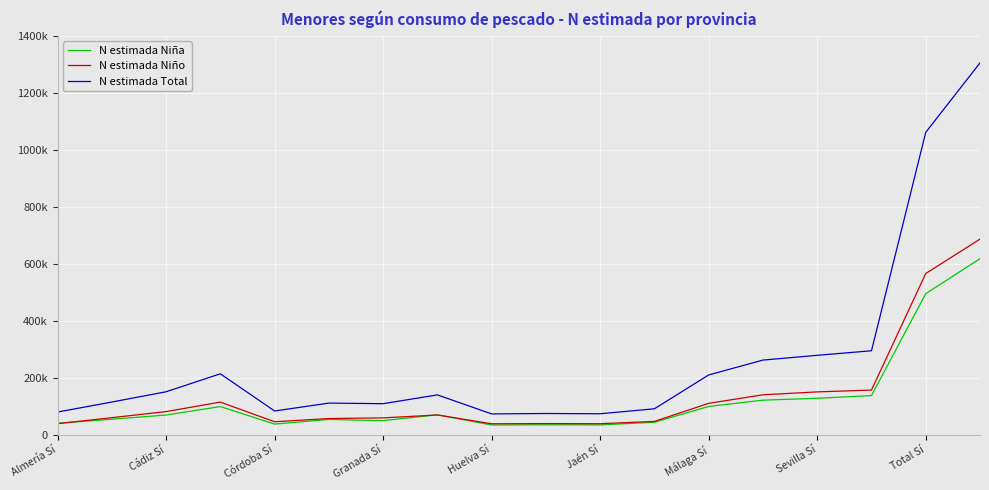

At which label is N estimada Total closest to 689273?

Total Sí